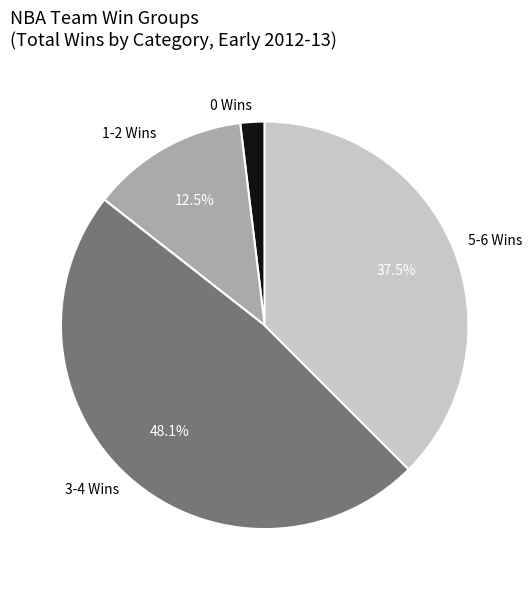

Approximately how many times larger is the value at 1-2 Wins compared to 5-6 Wins?

0.3